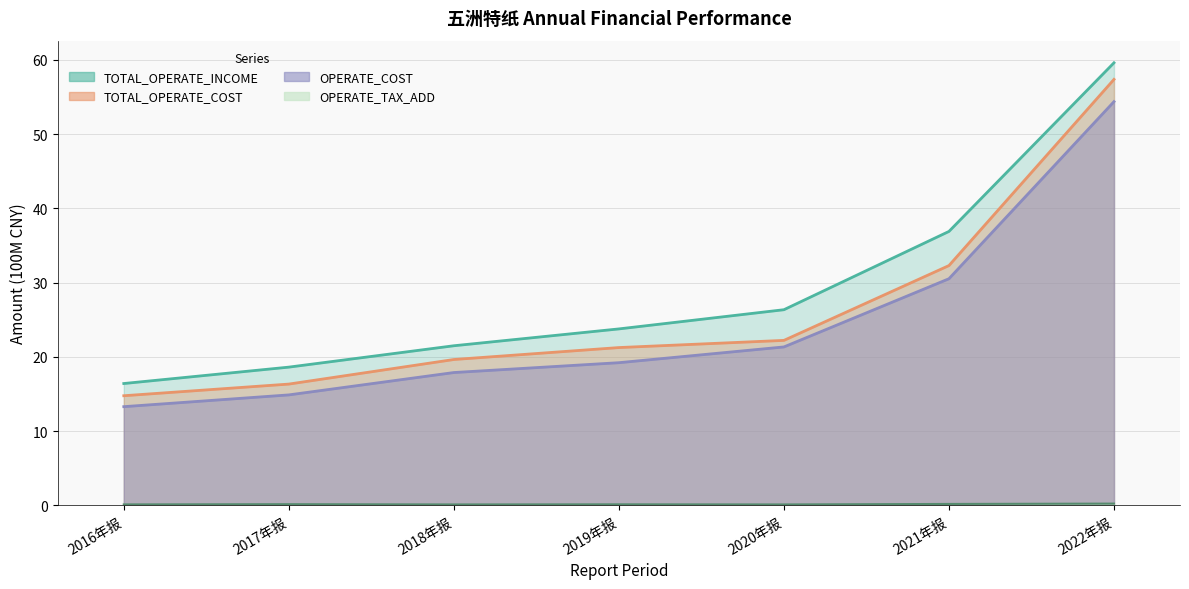

Reading left to right, transcribe all the data shown in this chart.

TOTAL_OPERATE_INCOME: 2016年报=16.4	2017年报=18.6	2018年报=21.5	2019年报=23.8	2020年报=26.3	2021年报=36.9	2022年报=59.6
OPERATE_INCOME: 2016年报=13.3	2017年报=14.9	2018年报=17.9	2019年报=19.2	2020年报=21.3	2021年报=30.5	2022年报=54.4
TOTAL_OPERATE_COST: 2016年报=14.8	2017年报=16.3	2018年报=19.6	2019年报=21.2	2020年报=22.2	2021年报=32.3	2022年报=57.4
OPERATE_TAX_ADD: 2016年报=0.1	2017年报=0.1	2018年报=0.1	2019年报=0.1	2020年报=0.1	2021年报=0.2	2022年报=0.2